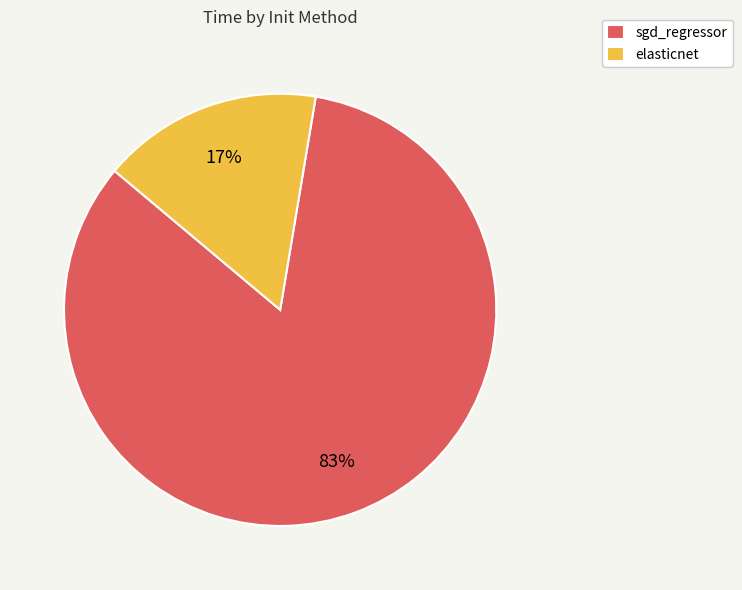

To the nearest percent, what portion does elasticnet represent?

17%